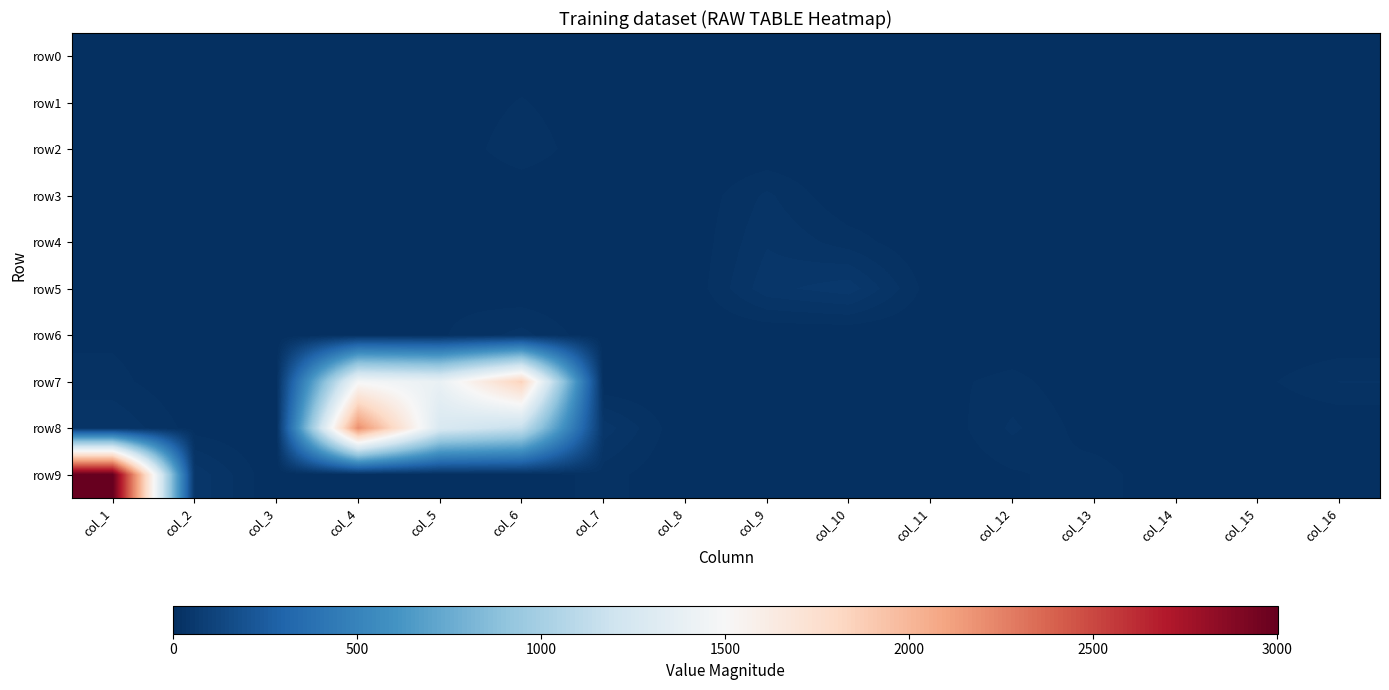

Rank the series by their maximum value, from highest to lowest.

row9, row8, row7, row5, row4, row6, row3, row2, row1, row0